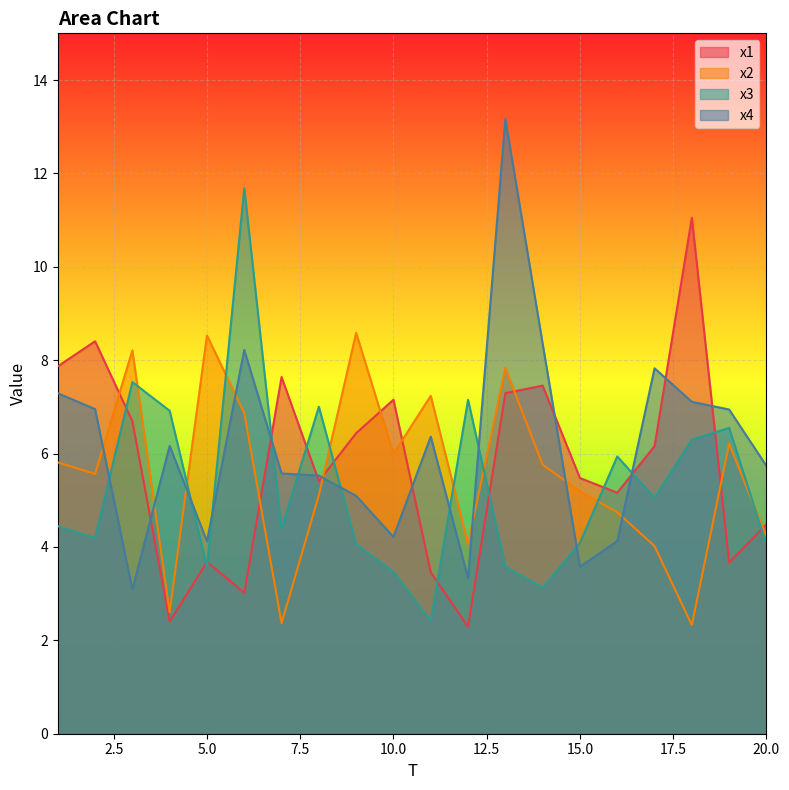

Reading left to right, list all the values displayed in this chart.

x1: 7.9	8.4	6.7	2.4	3.7	3.0	7.6	5.4	6.4	7.2	3.5	2.3	7.3	7.5	5.5	5.2	6.2	11.1	3.7	4.5
x2: 5.8	5.6	8.2	2.6	8.5	6.9	2.4	5.1	8.6	6.0	7.2	4.1	7.8	5.8	5.2	4.7	4.0	2.3	6.2	4.2
x3: 4.4	4.2	7.5	6.9	3.6	11.7	4.4	7.0	4.1	3.5	2.4	7.2	3.6	3.1	4.1	5.9	5.1	6.3	6.6	4.0
x4: 7.3	7.0	3.1	6.2	4.1	8.2	5.6	5.5	5.1	4.2	6.4	3.3	13.2	8.4	3.6	4.1	7.8	7.1	6.9	5.7